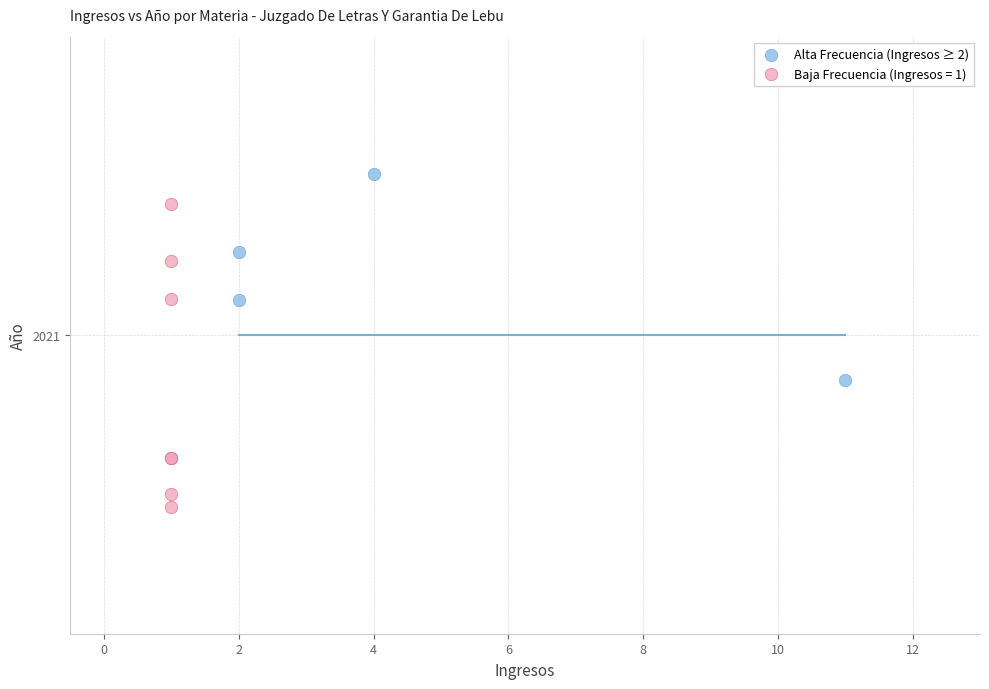

What are all the series names shown in the legend?

Alta Frecuencia (Ingresos ≥ 2), Baja Frecuencia (Ingresos = 1)